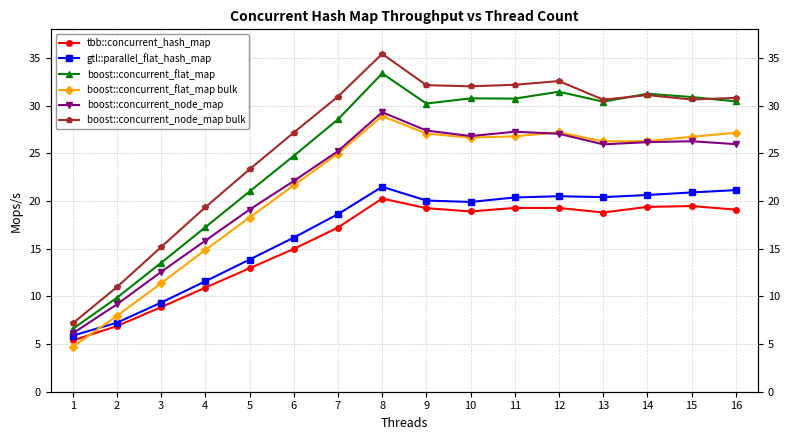

Count the number of data series in this chart.

6